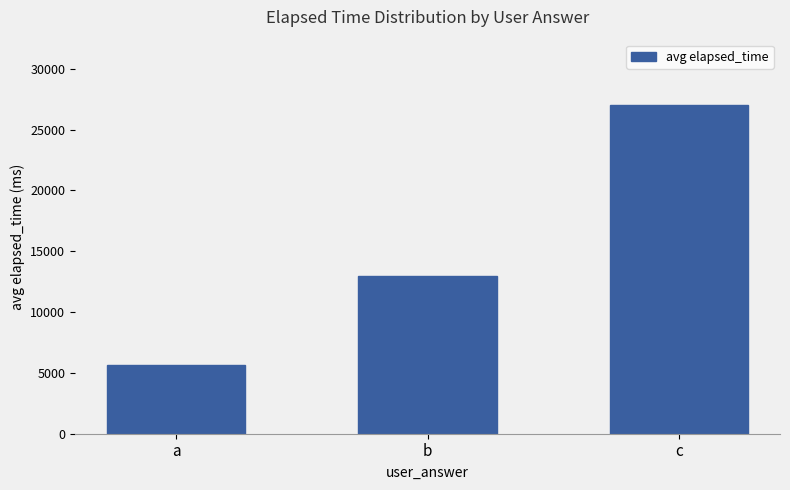

Reading right to left, extract all data points from this chart.

c=27000	b=13000	a=5666